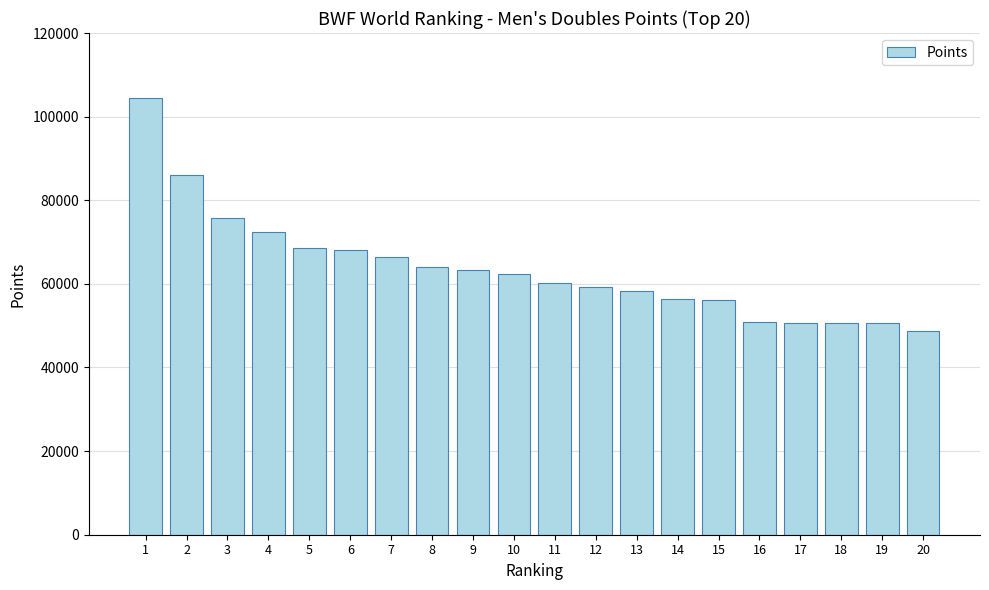

What is the change in value from 12 to 15?

-3116.5